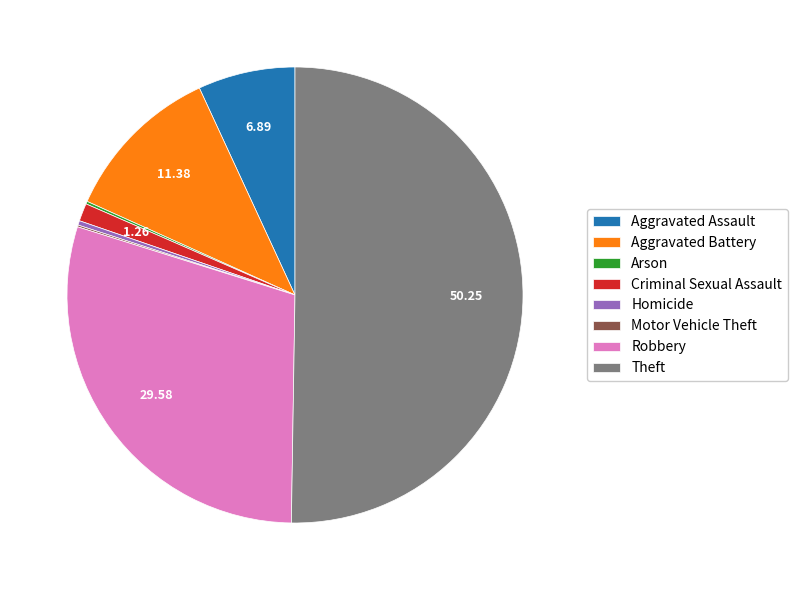

Which slice is the largest?

Theft